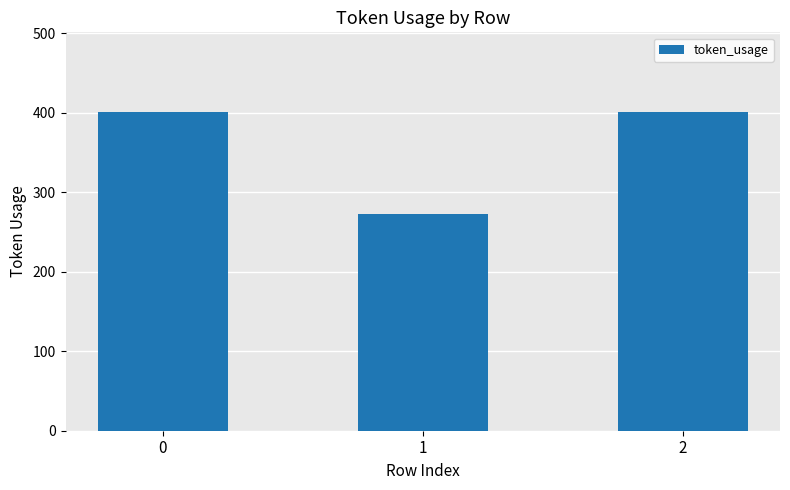

Reading right to left, list all the values displayed in this chart.

401	273	401